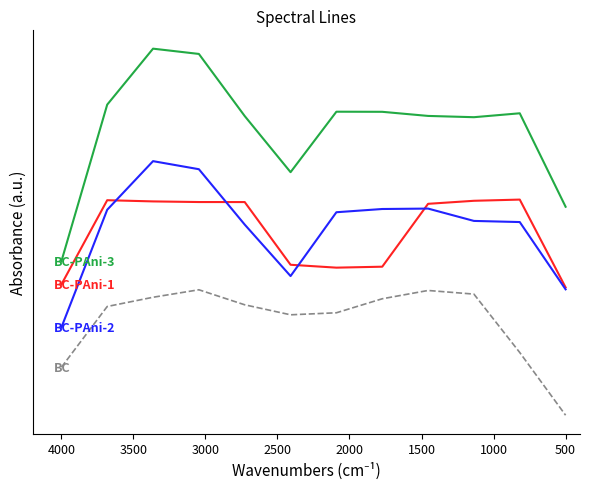

Which series has the largest total across all categories?

BC-PAni-3